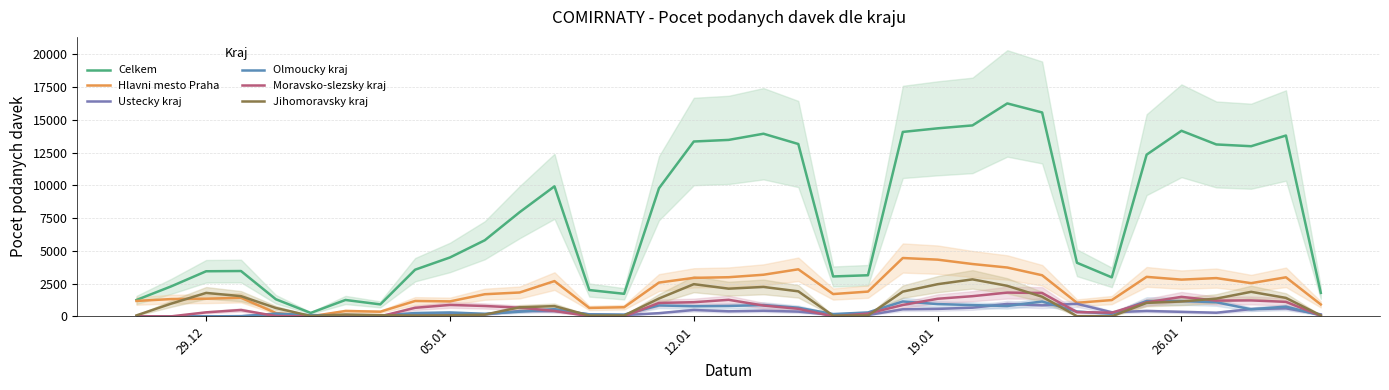

How many lines are shown in the chart?

6